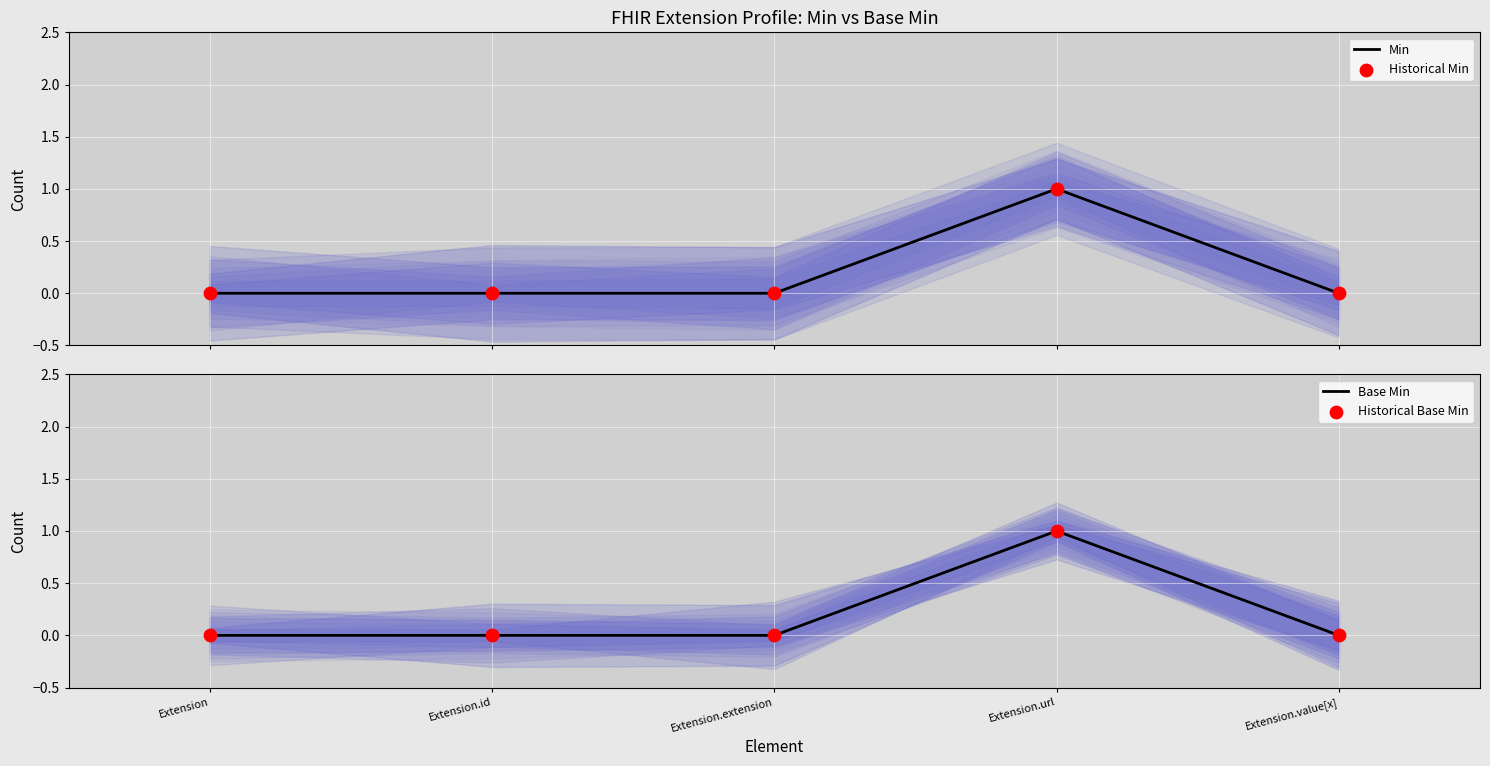

Which series has the largest Y range (max minus min)?

Min